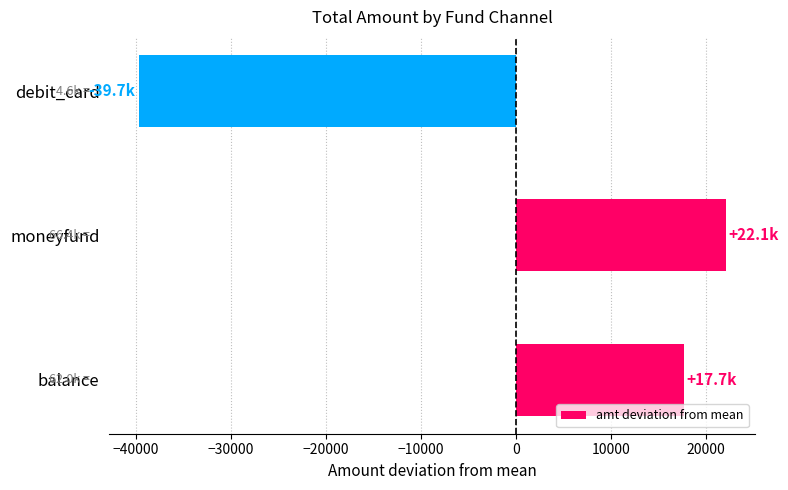

Which has a higher value, debit_card or moneyfund?

moneyfund